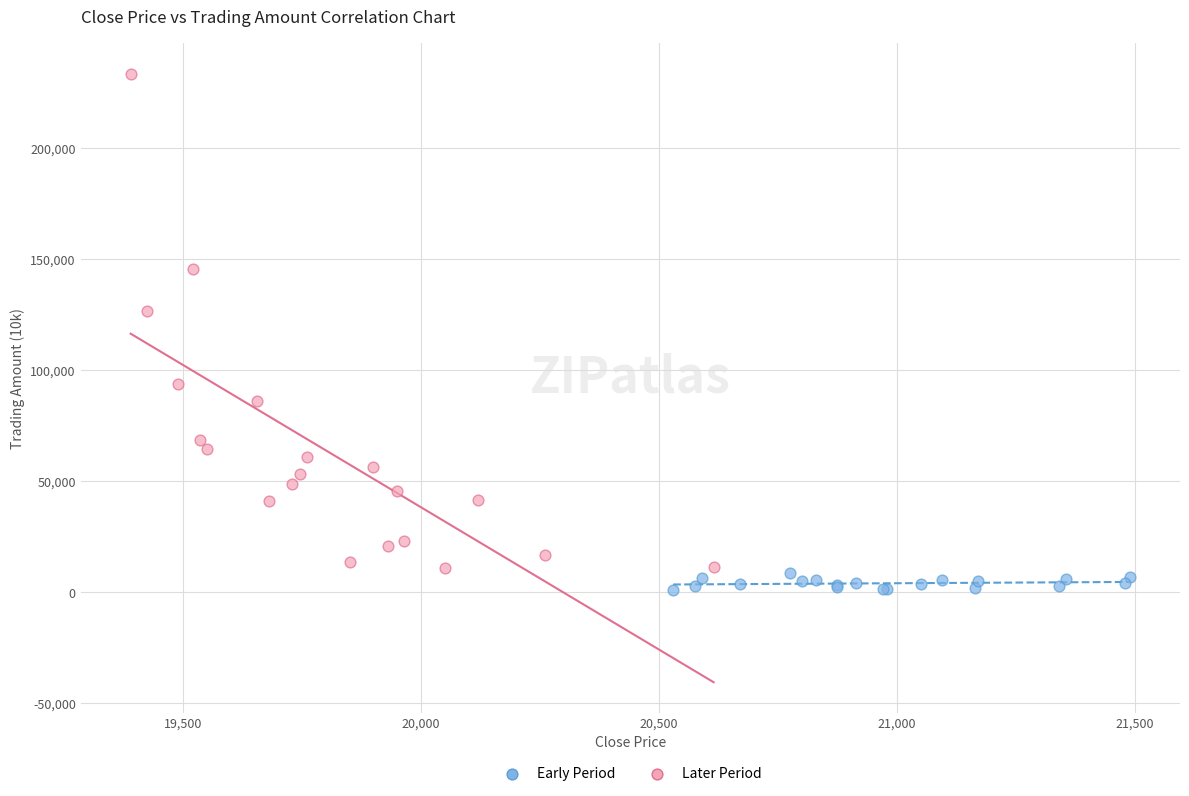

Which series has the widest spread of Y values?

Later Period